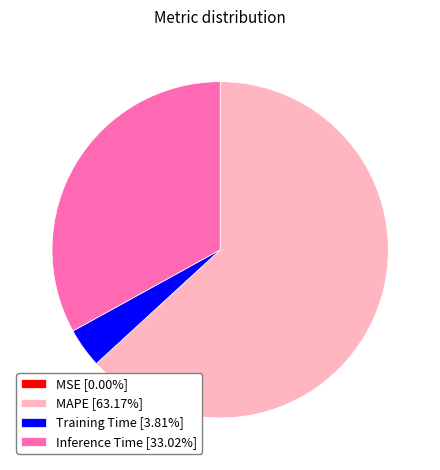

Do MAPE [63.17%] and Training Time [3.81%] together represent more than half of the pie?

Yes